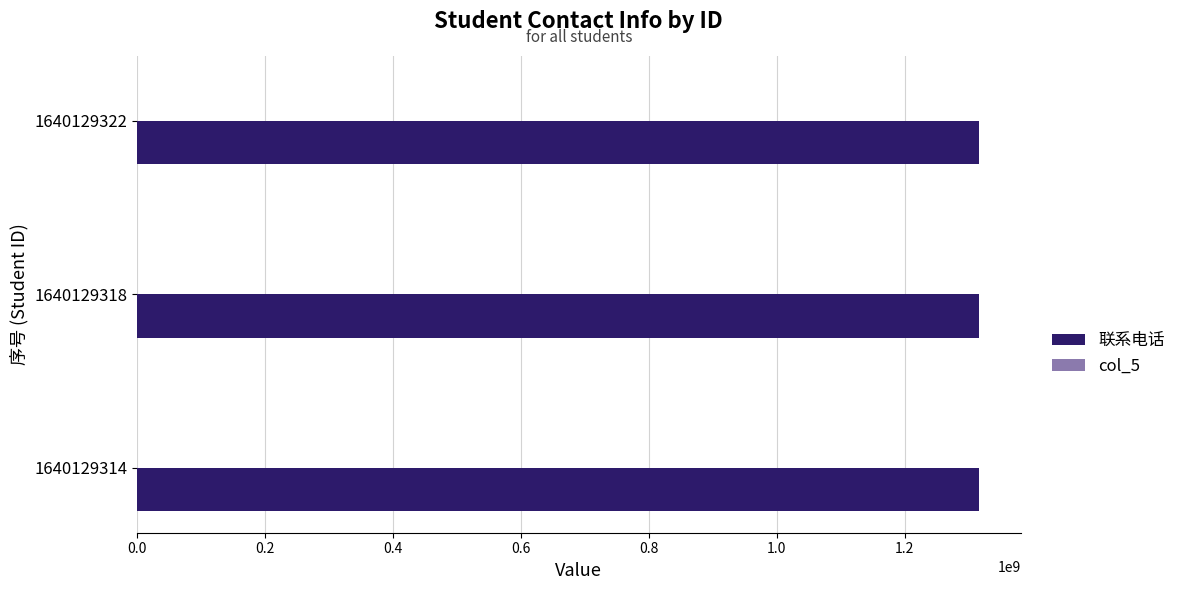

The value of 联系电话 at 1640129318 is 1316084791. True or false?

True